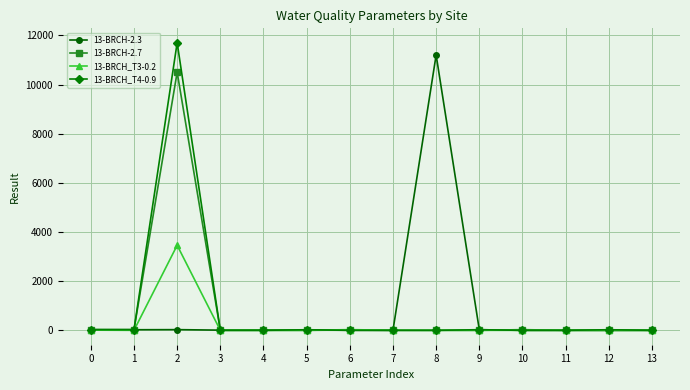

What are all the series names shown in the legend?

13-BRCH-2.3, 13-BRCH-2.7, 13-BRCH_T3-0.2, 13-BRCH_T4-0.9